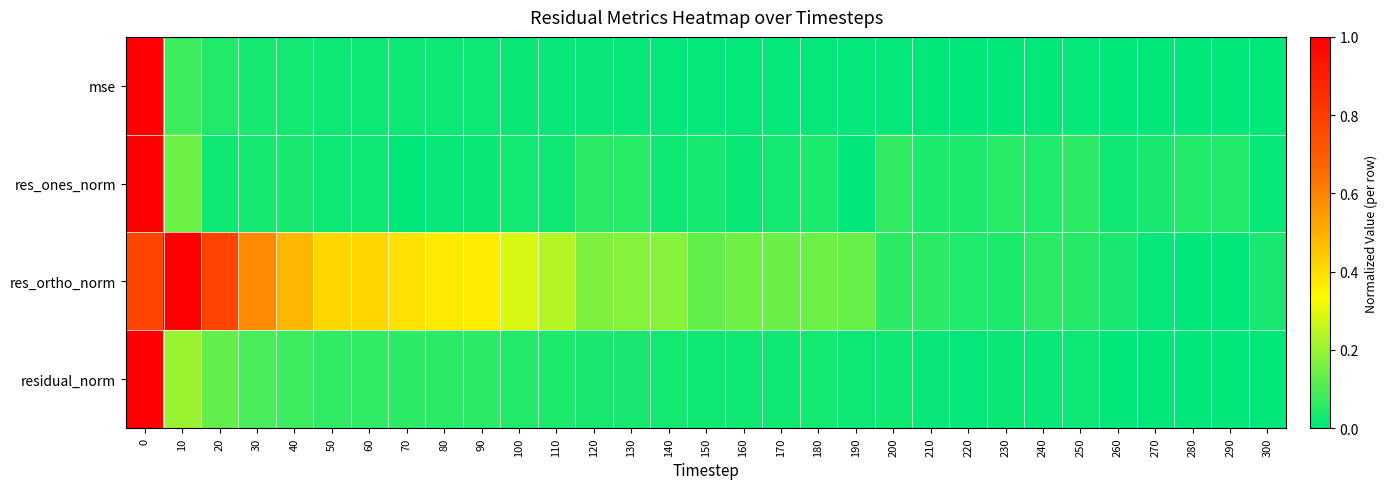

How many series are shown in this chart?

4